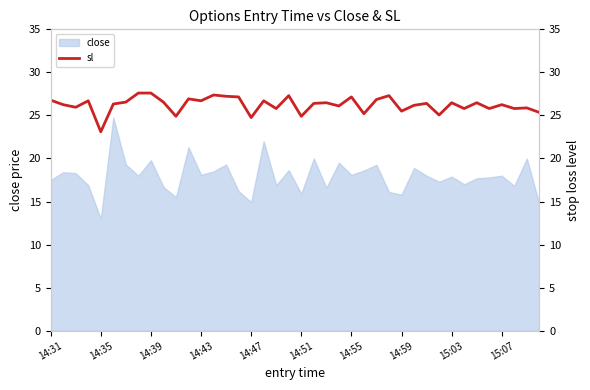

What is the minimum value for close?

13.0